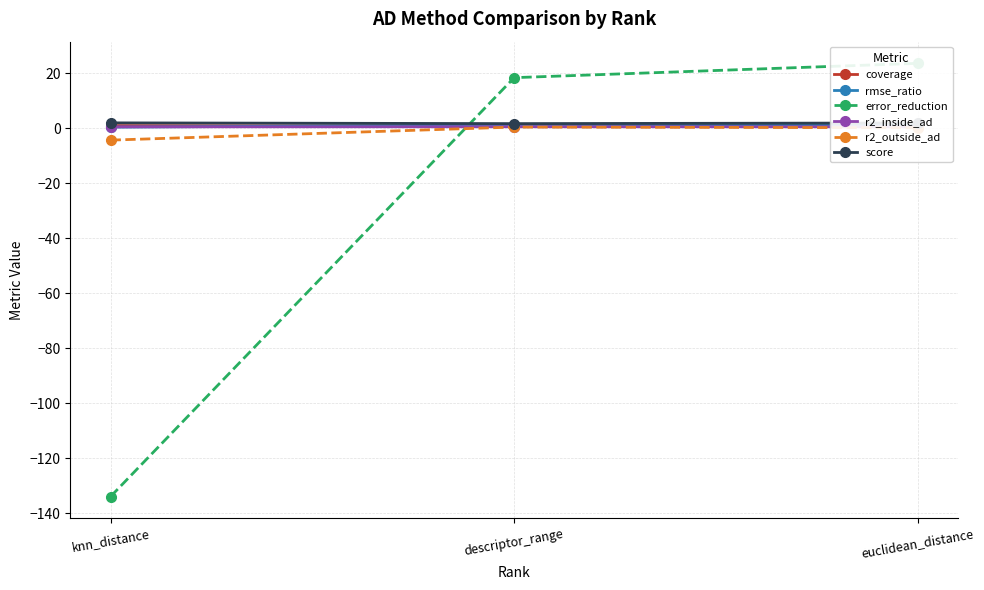

Is this an area chart (filled region under the line)?

No